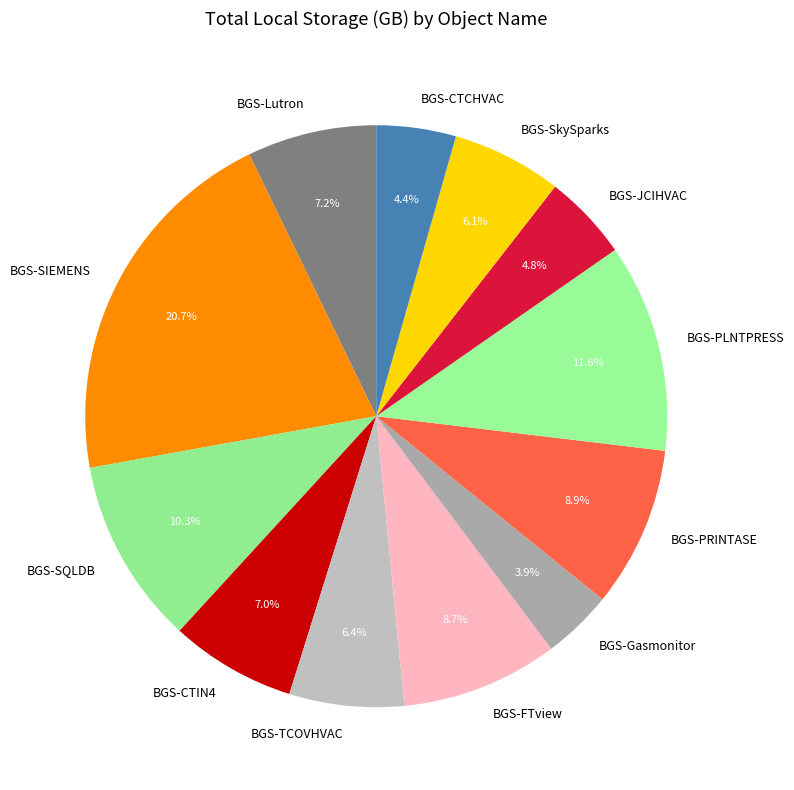

Between BGS-FTview and BGS-Gasmonitor, which is larger?

BGS-FTview